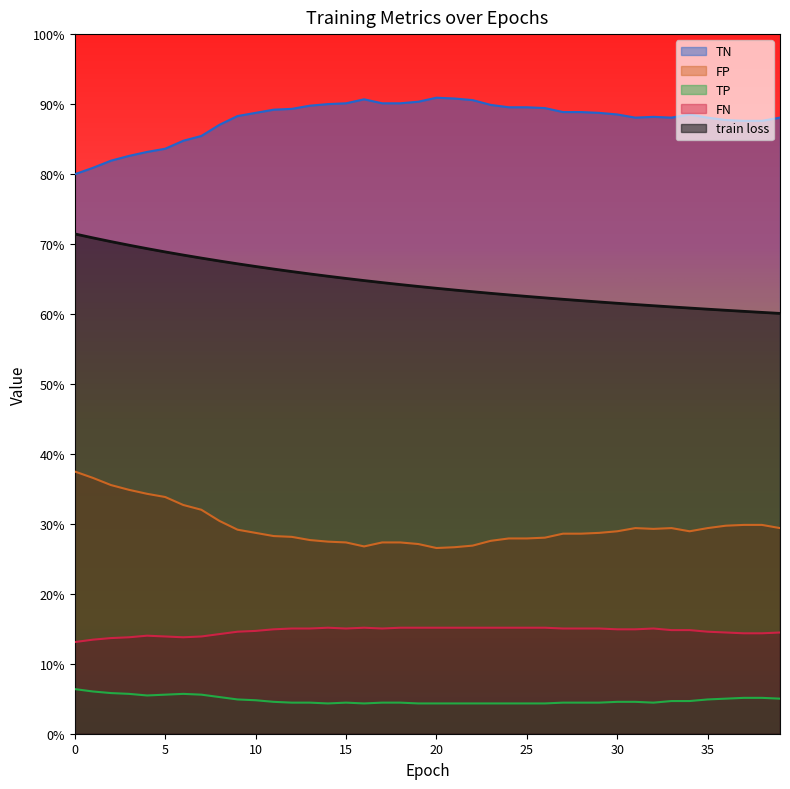

At which label does TP reach its minimum?

14